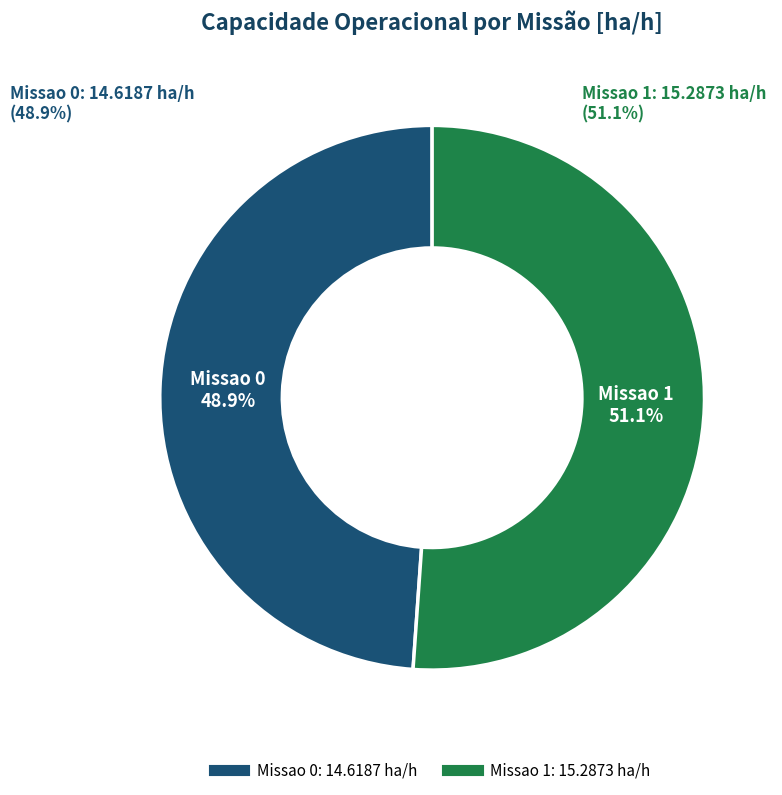

Is there any slice that represents more than half of the pie?

Yes